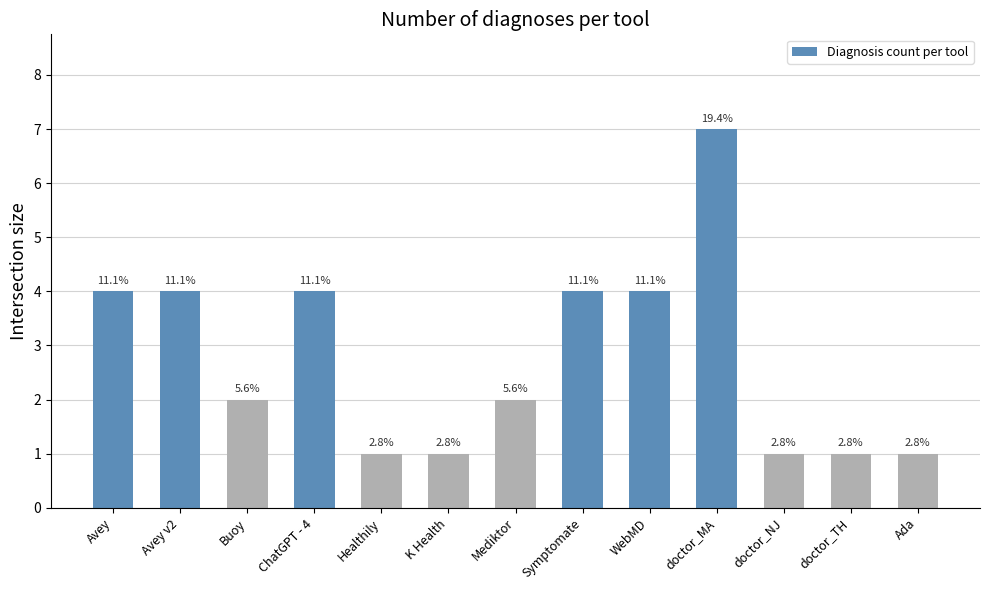

The chart shows a value of 7 at ChatGPT - 4. True or false?

False